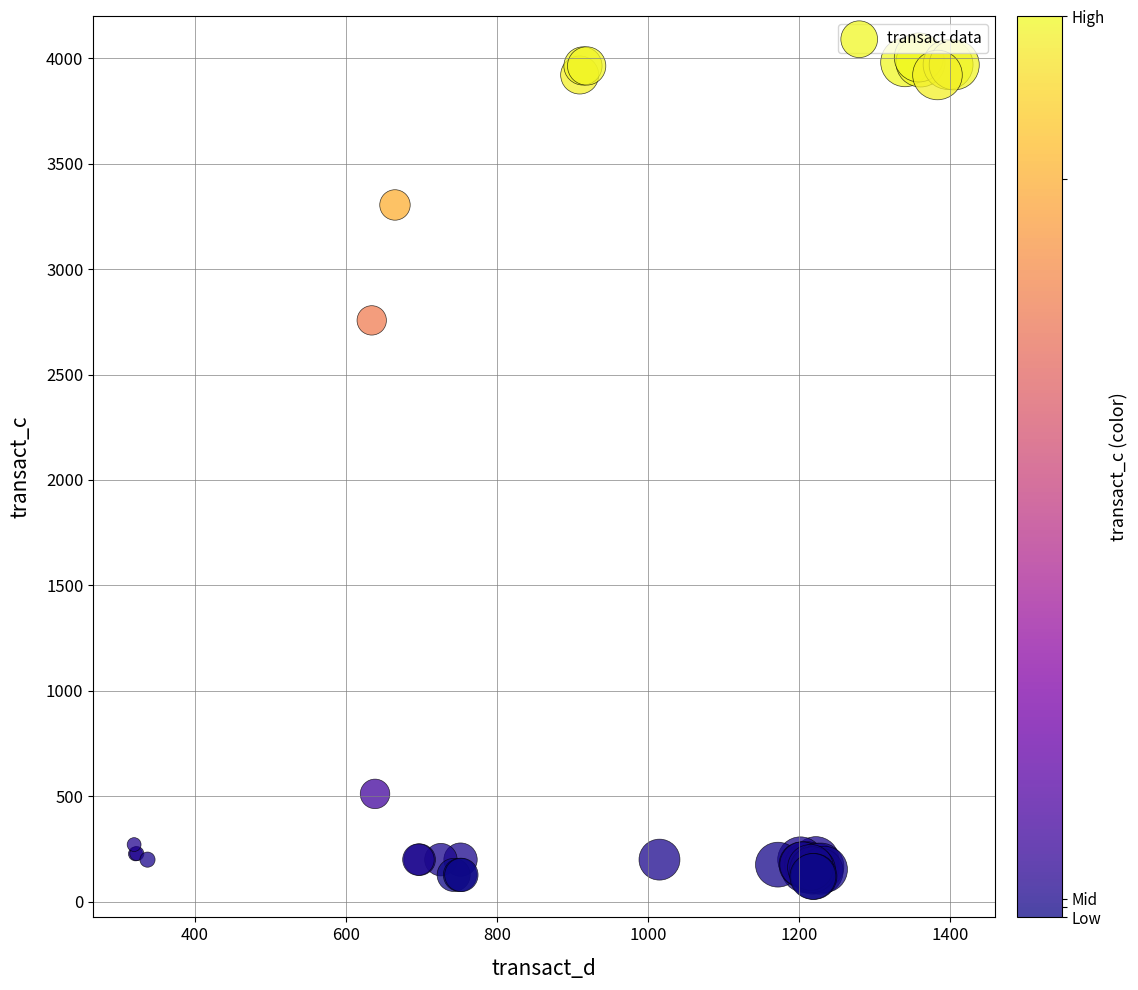

What Y value in the scatter plot is closest to 2061?

2757.1